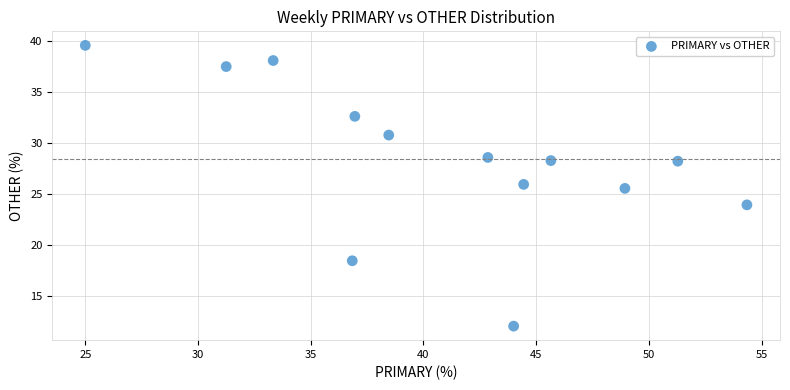

What is the range of X values (max minus min)?

29.3